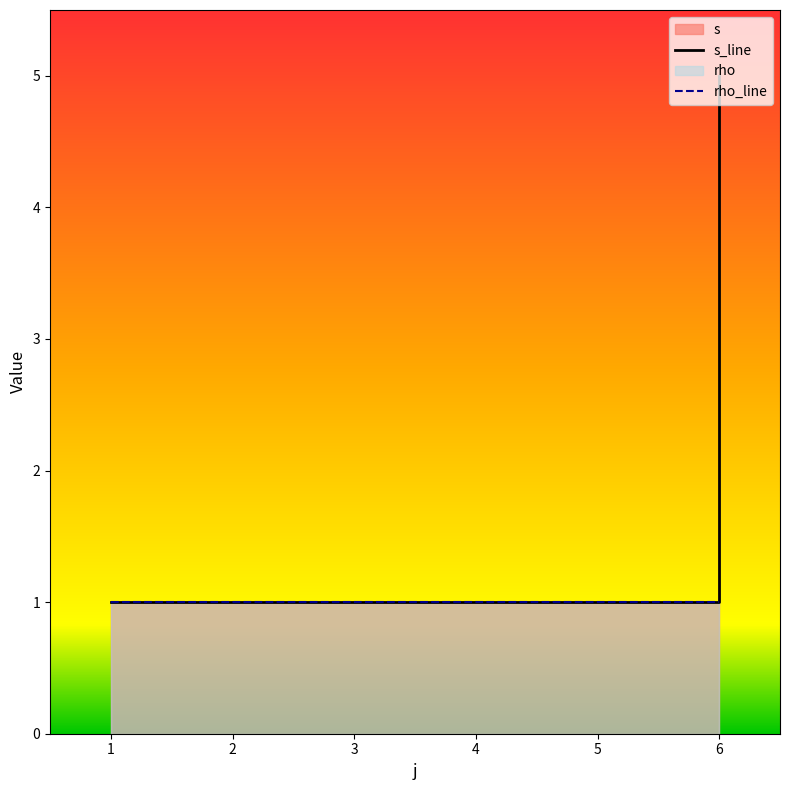

Where is the data nearest to the value 3?

6